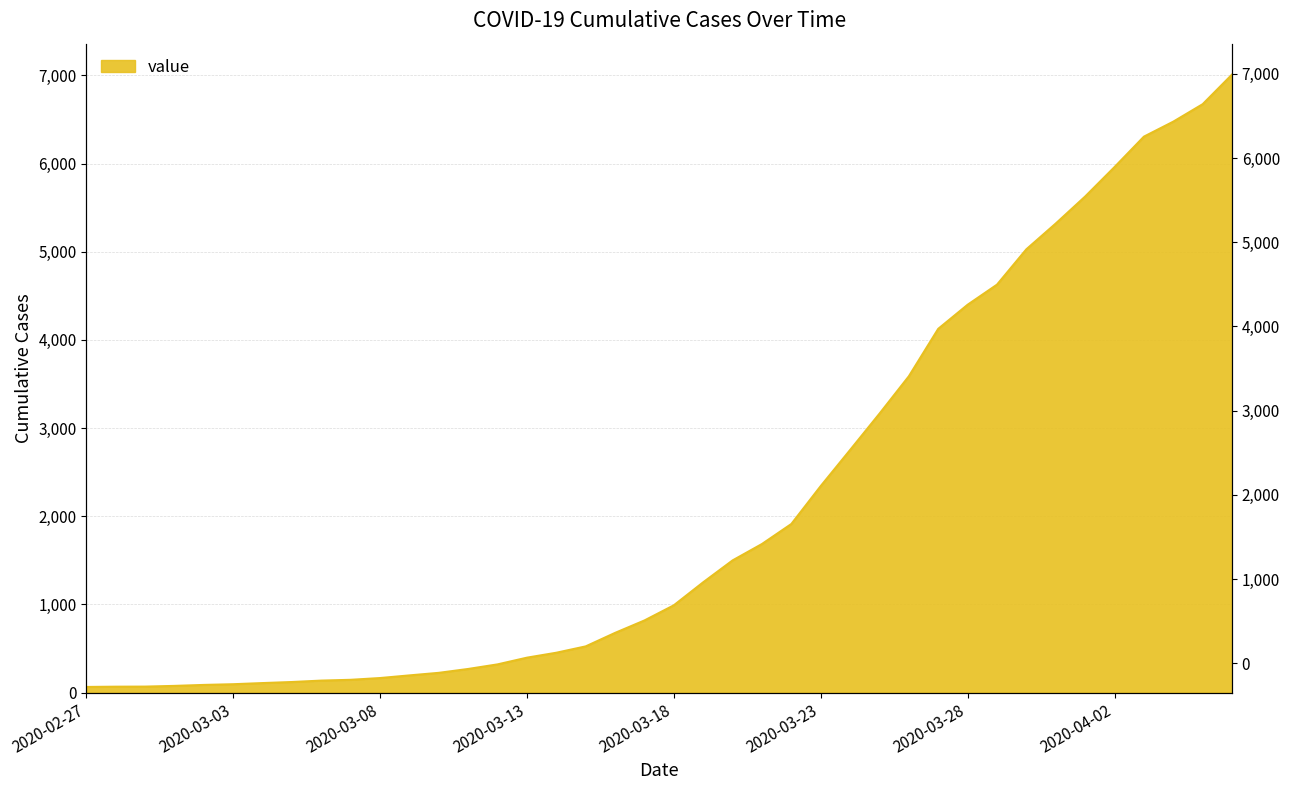

True or false: the data shows 525 at 2020-03-15.

True